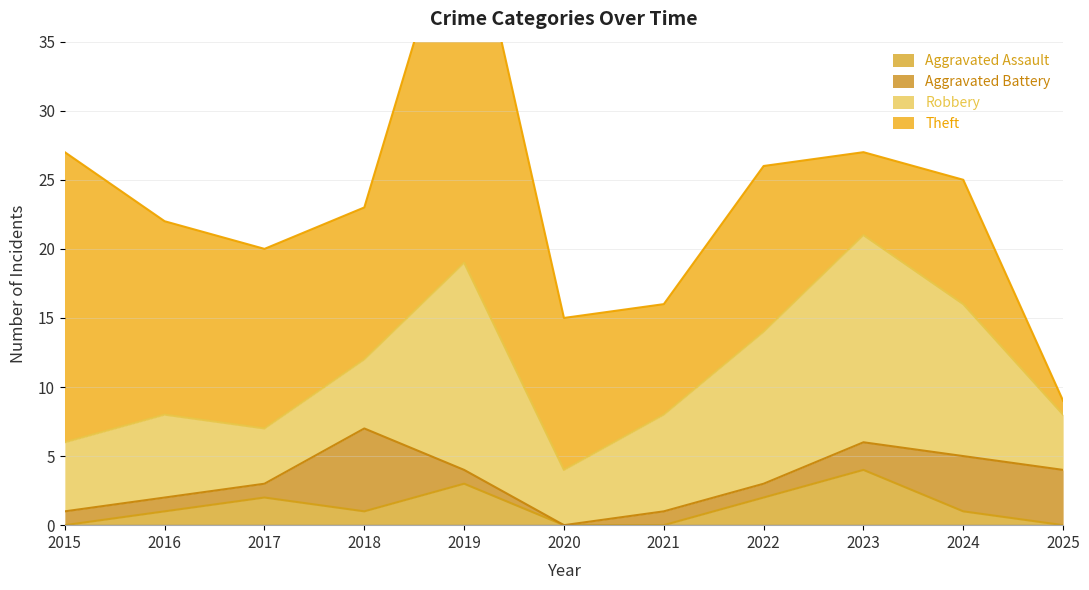

Rank the series at 2017 from highest to lowest value.

Theft, Robbery, Aggravated Assault, Aggravated Battery